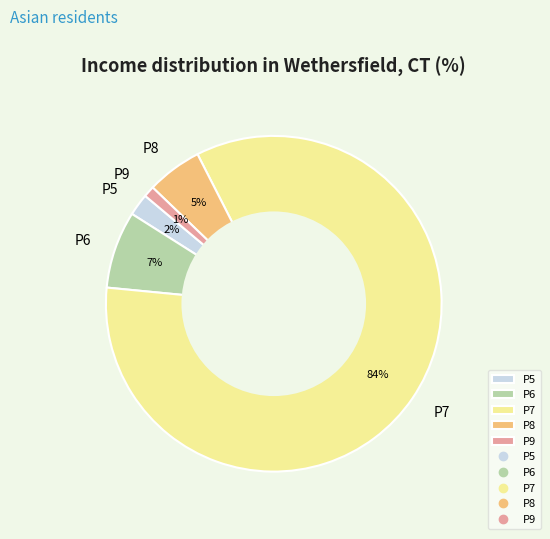

Does P7 account for over 50% of the chart?

Yes